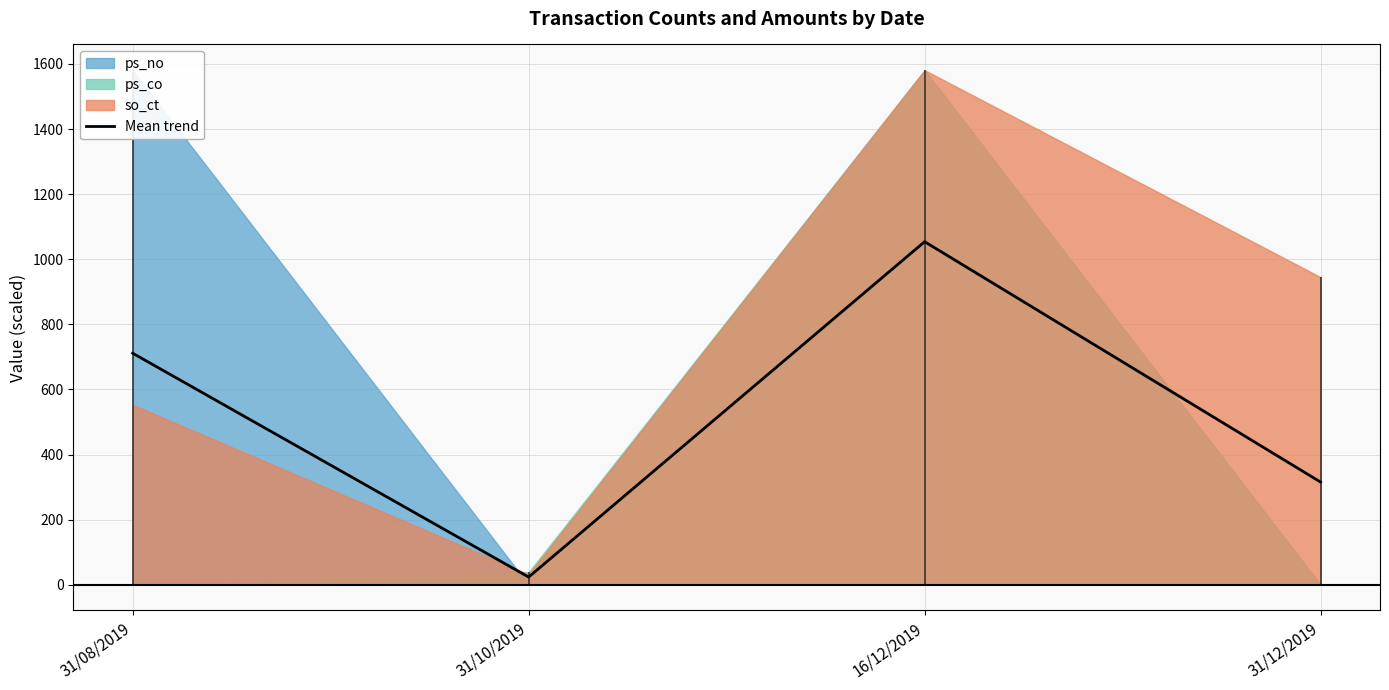

Is it true that the value at 31/08/2019 is 194.9?

False